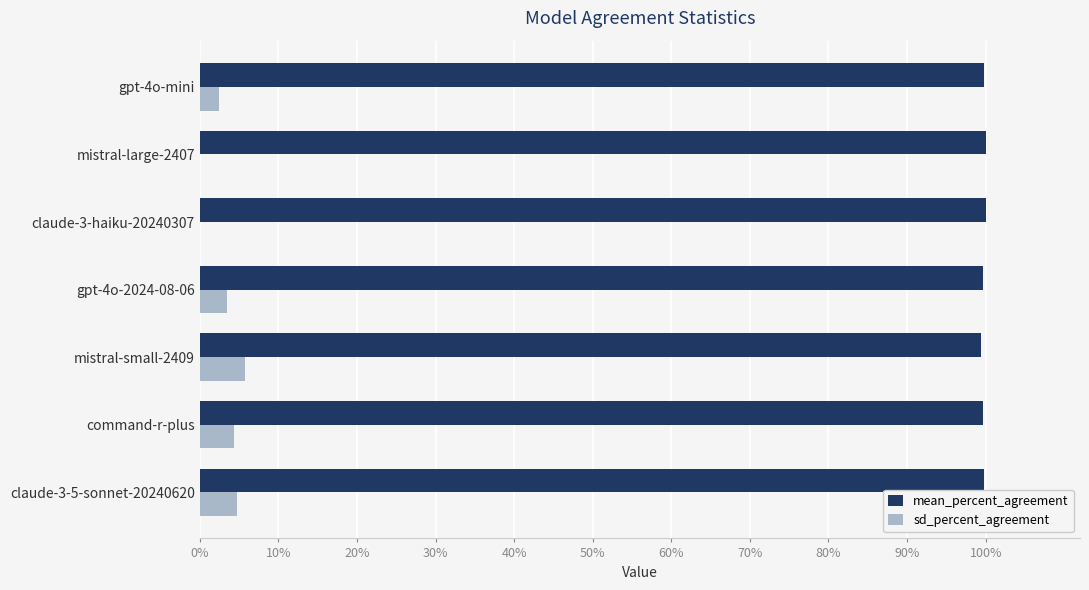

What are all the series names shown in the legend?

mean_percent_agreement, sd_percent_agreement